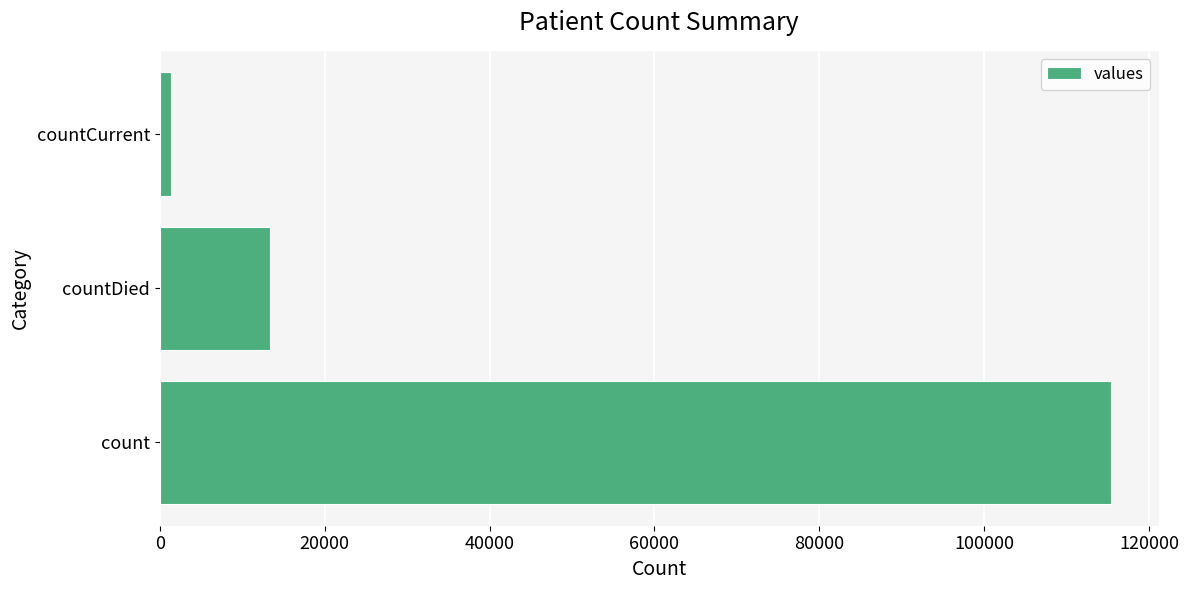

List the labels in order of value, largest first.

count, countDied, countCurrent